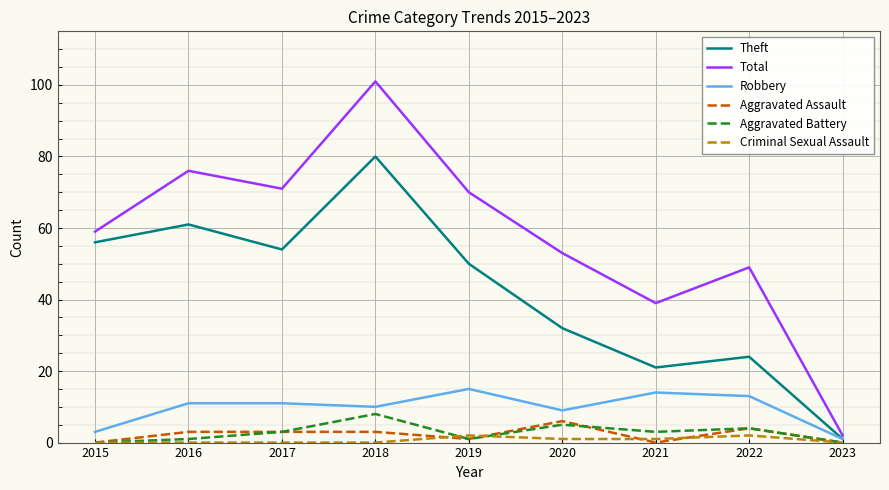

What value does the Theft series have at 2020, to the nearest 10?

30